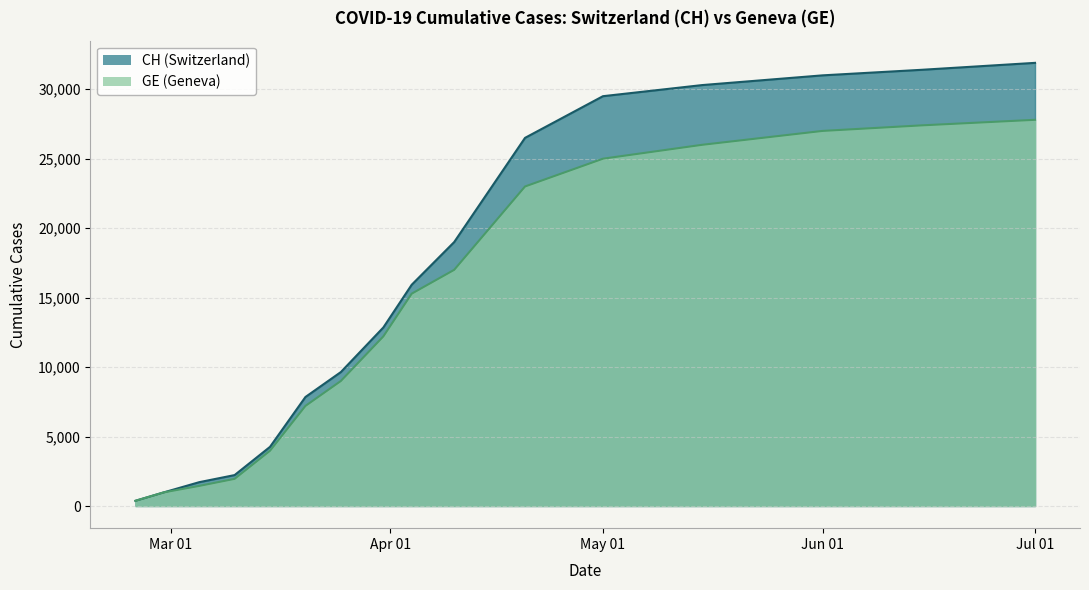

Is it true that CH equals 19035 at 2020-03-31?

False